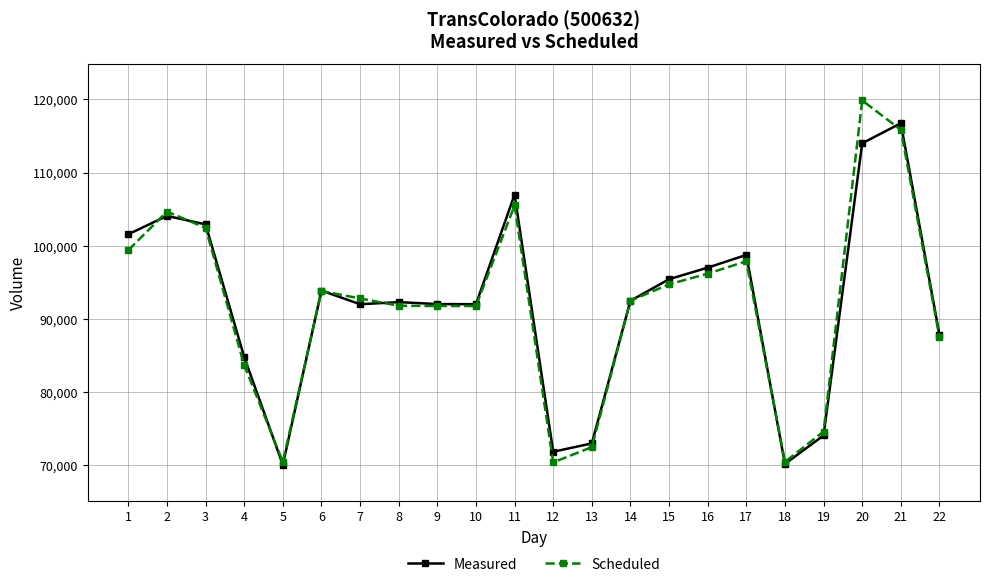

What is the minimum value shown in the chart?

70058